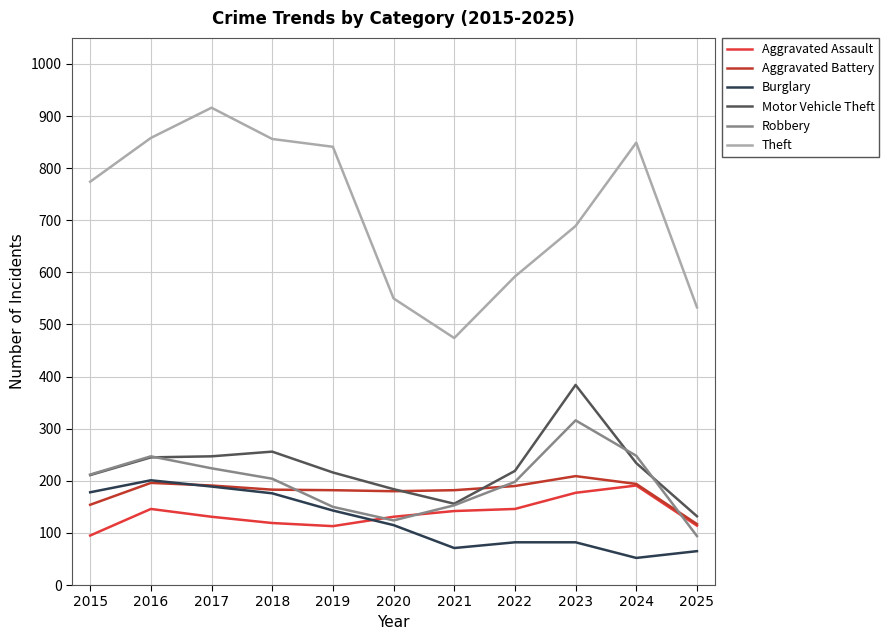

Is it true that Motor Vehicle Theft equals 117 at 2015?

False